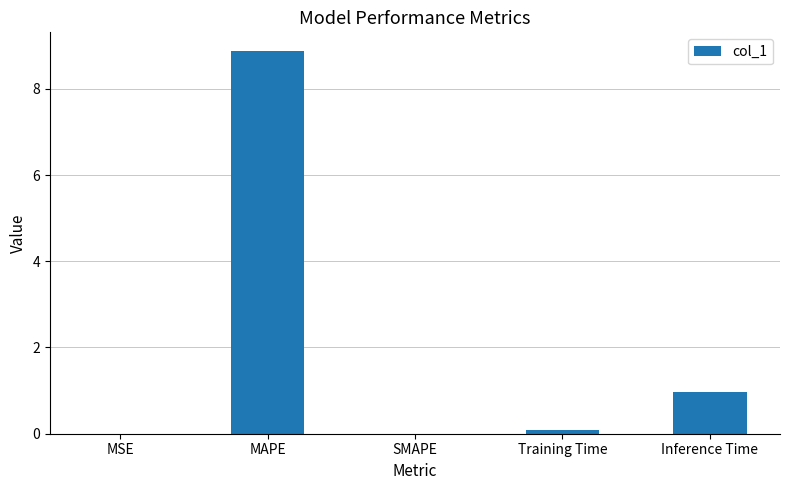

The value at MAPE is 5.0. True or false?

False